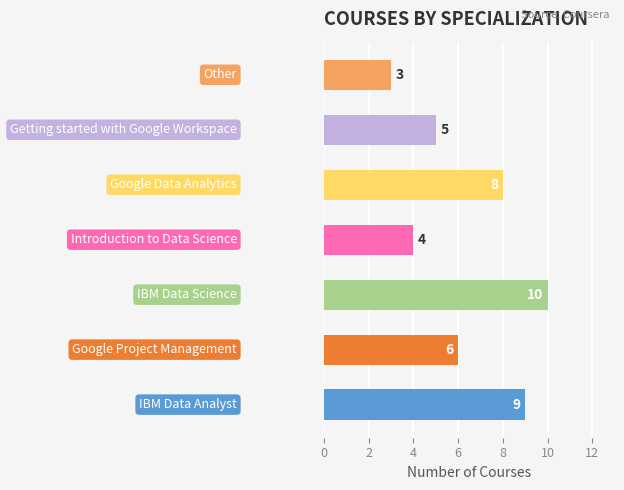

How many bars are there in total?

7